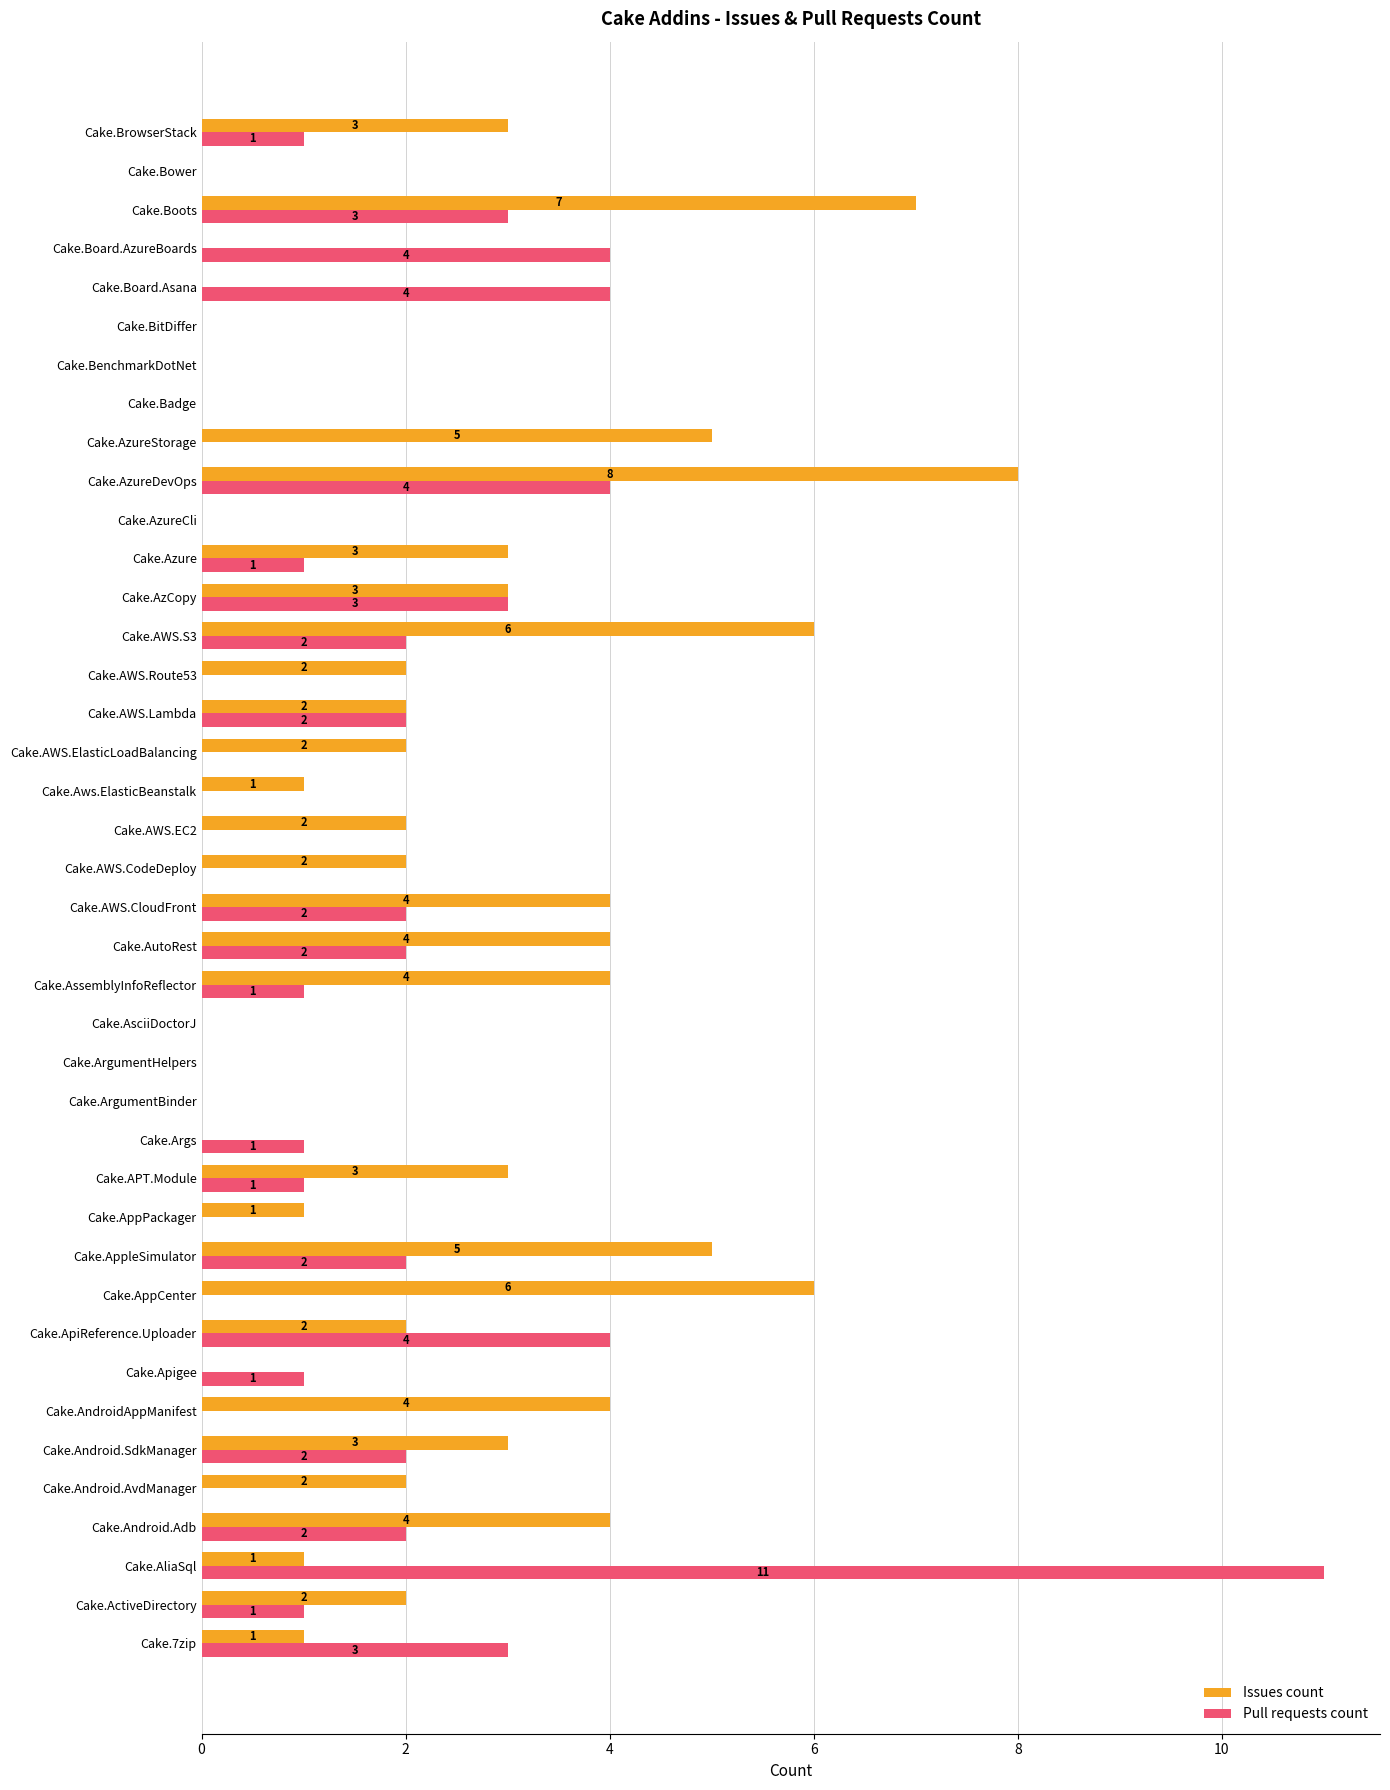

The Issues count series shows 0 at Cake.Badge. True or false?

True